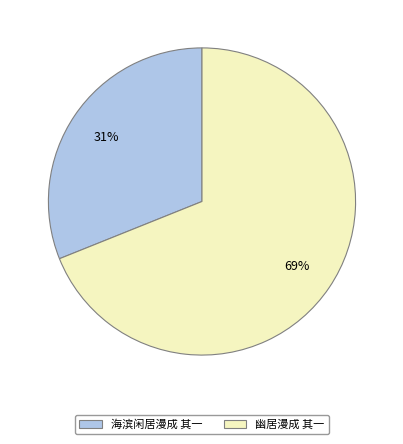

Which slice is the largest?

幽居漫成 其一